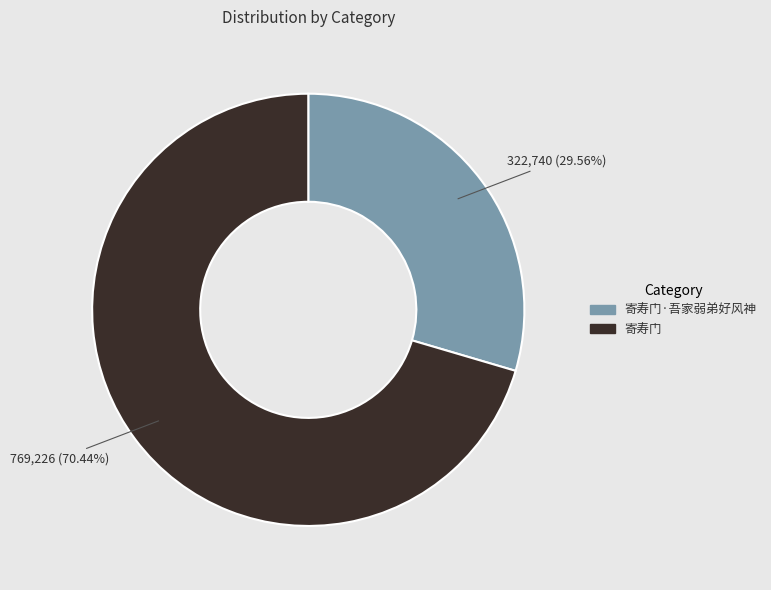

Does any single category account for the majority?

Yes